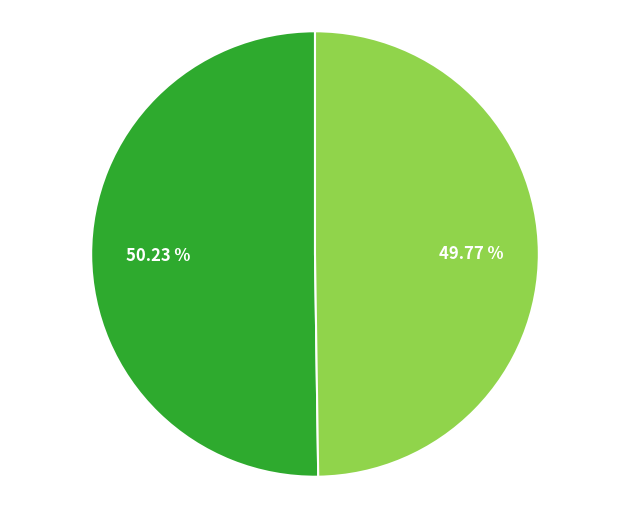

How many slices are in this pie chart?

2